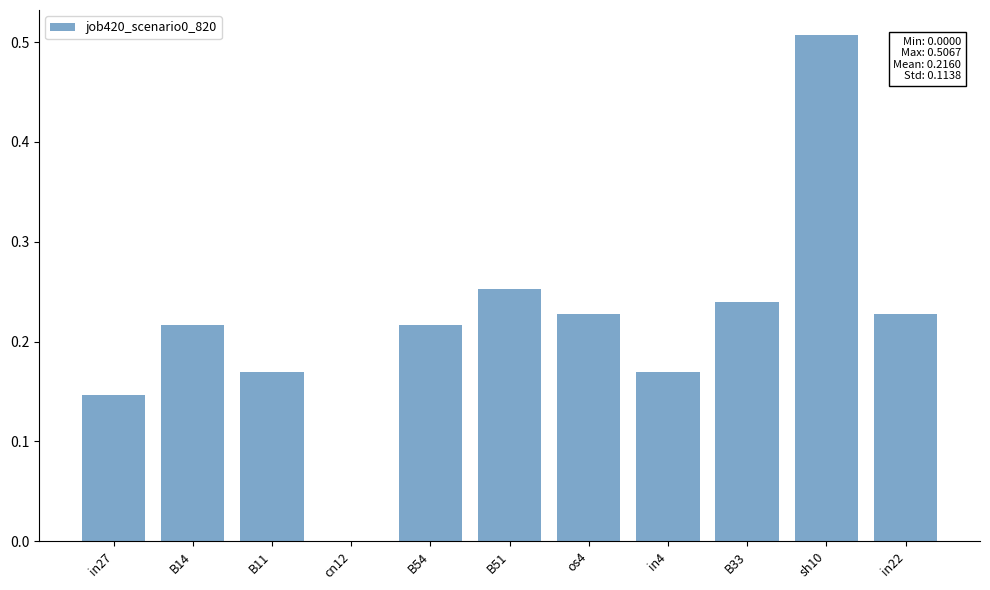

What is the sum of all values?

2.4